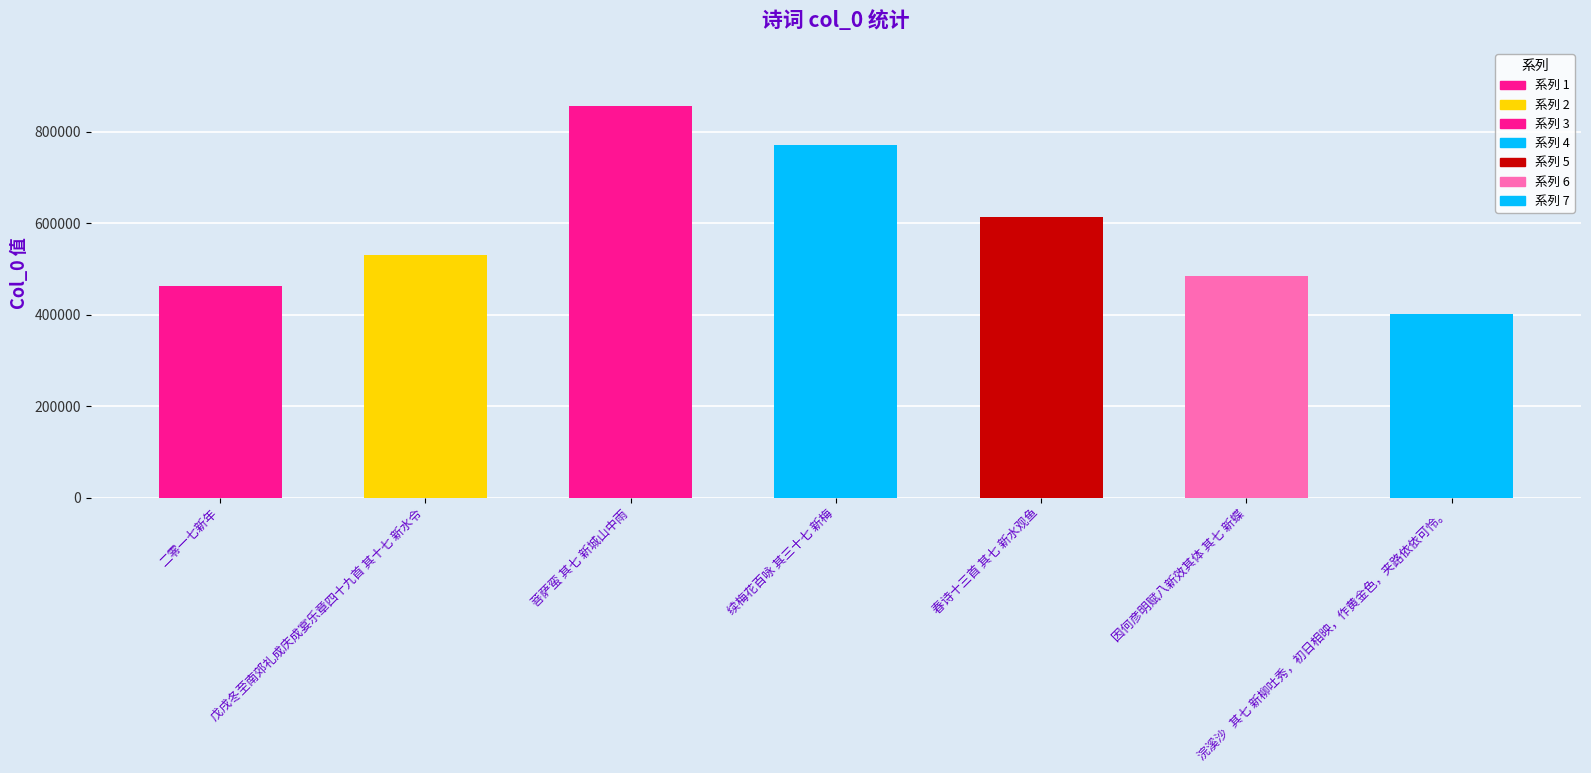

How many series are shown in this chart?

1